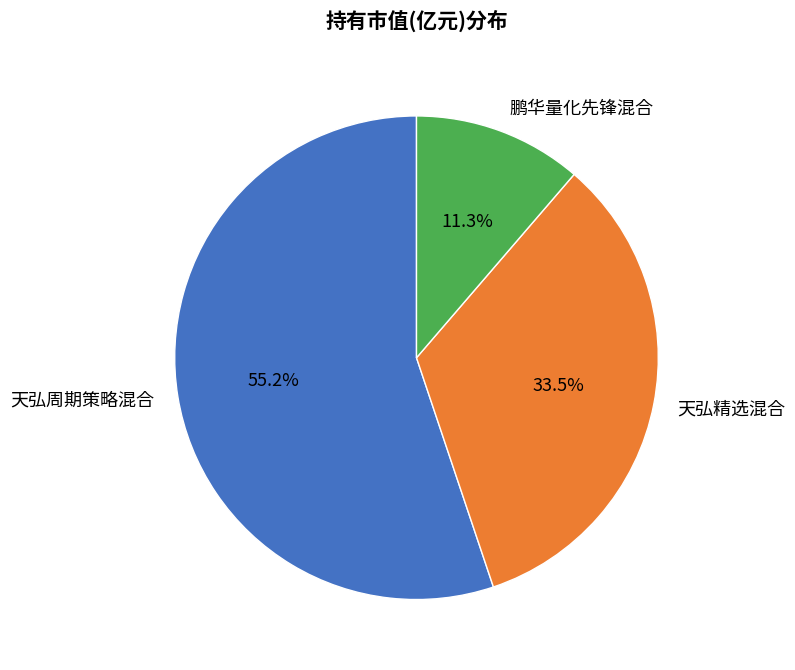

What percentage do 天弘周期策略混合 and 天弘精选混合 together represent?

88.7%